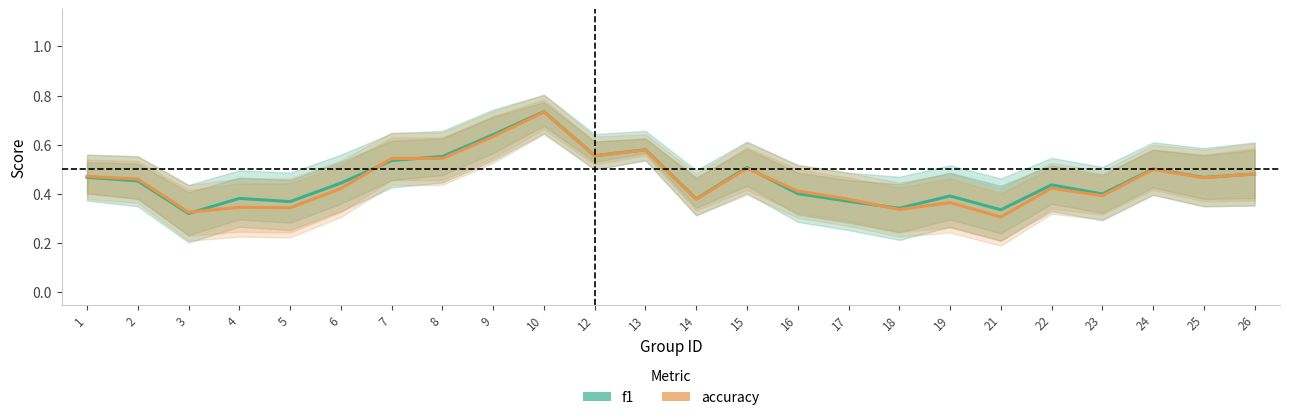

At which category is the sum across all series the highest?

10